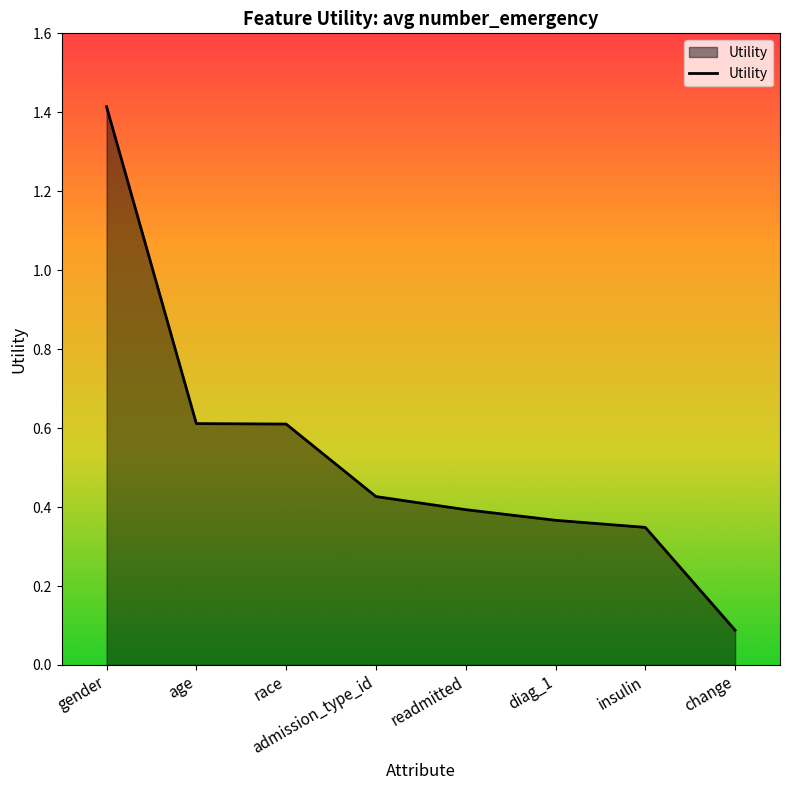

True or false: there are more than 2 points higher than both neighbors.

False